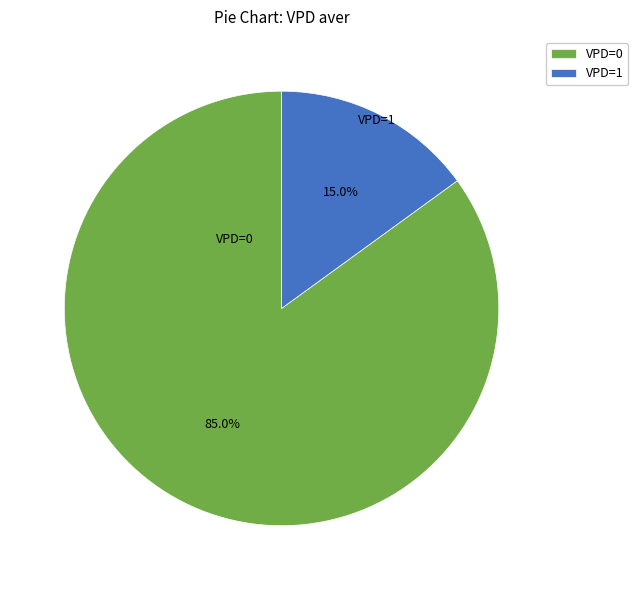

Which slice is the smallest?

VPD=1